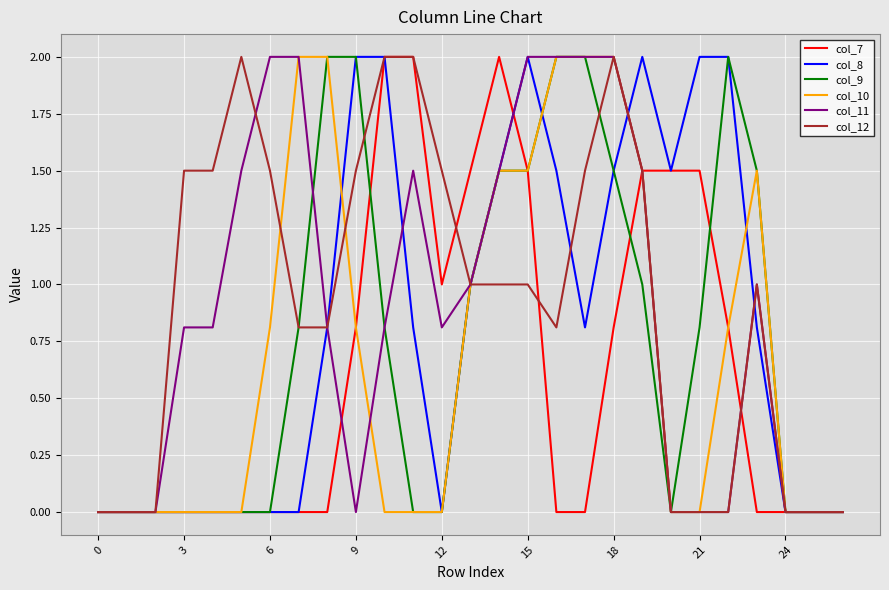

What is the highest value of the col_12 series?

2.0